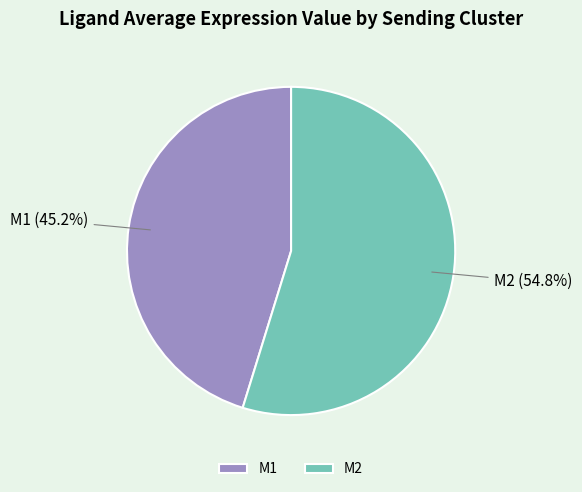

Is the sum of M1 and M2 greater than half?

Yes